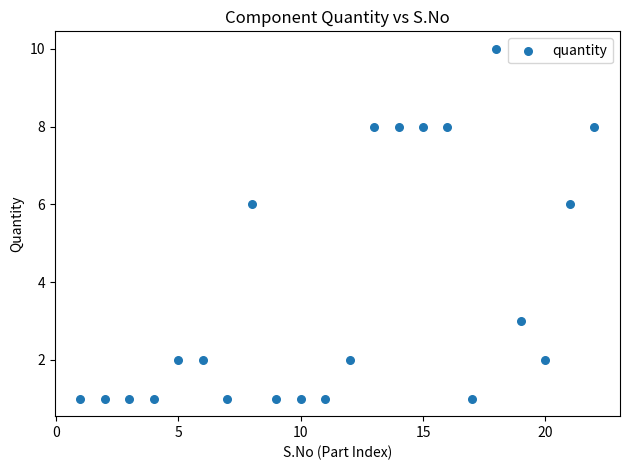

What is the range of X values (max minus min)?

21